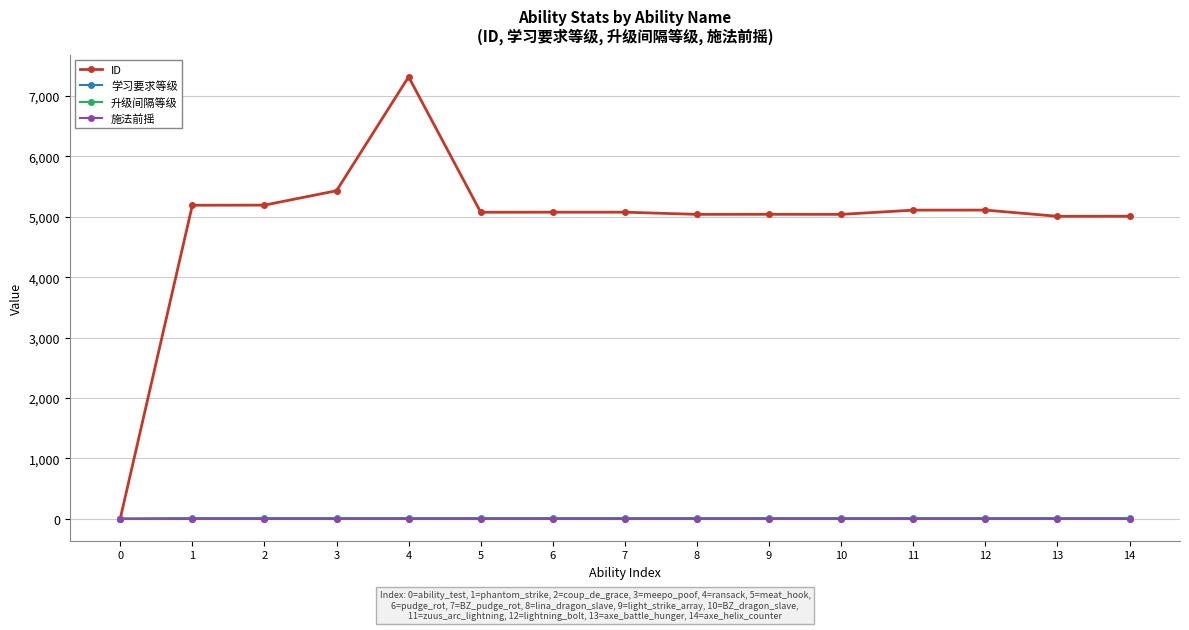

Does the chart have visible grid lines?

Yes